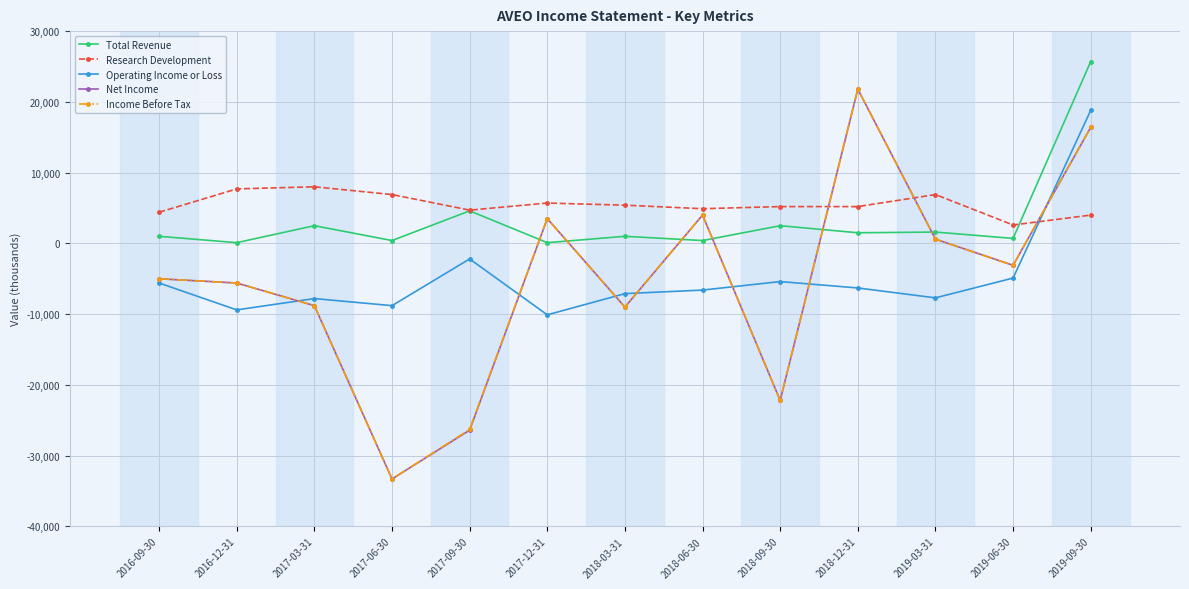

True or false: Research Development and Operating Income or Loss cross at least once.

True